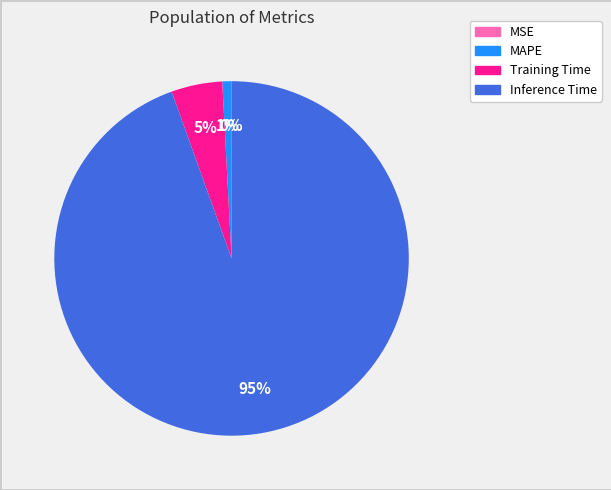

To the nearest percent, what is the average slice percentage?

25%